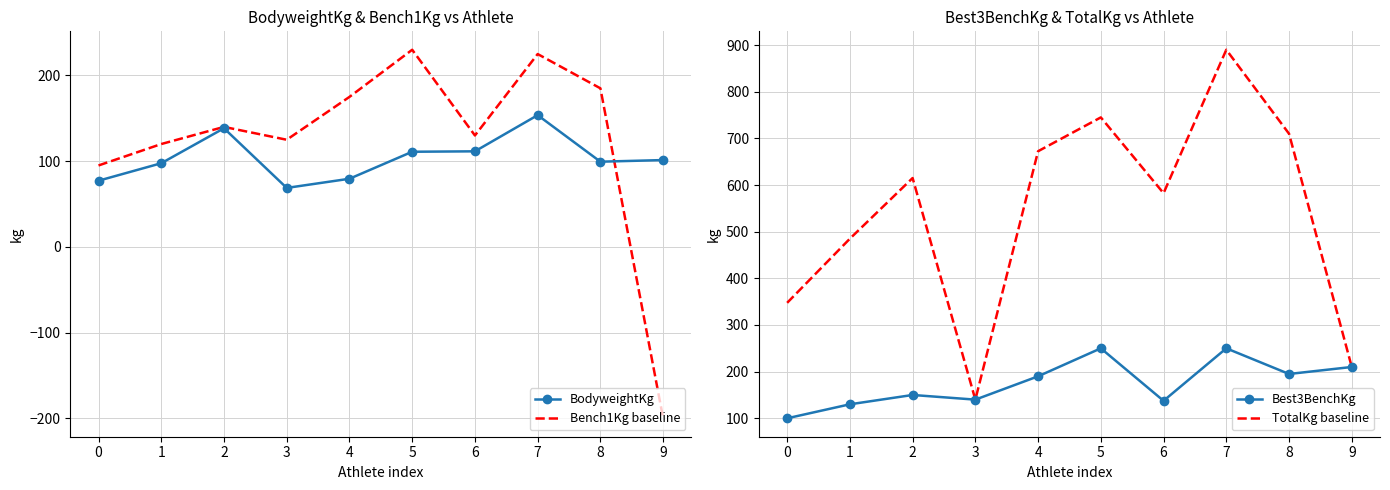

Is the value of Bench1Kg baseline at 2 greater than the value of BodyweightKg at 0?

Yes